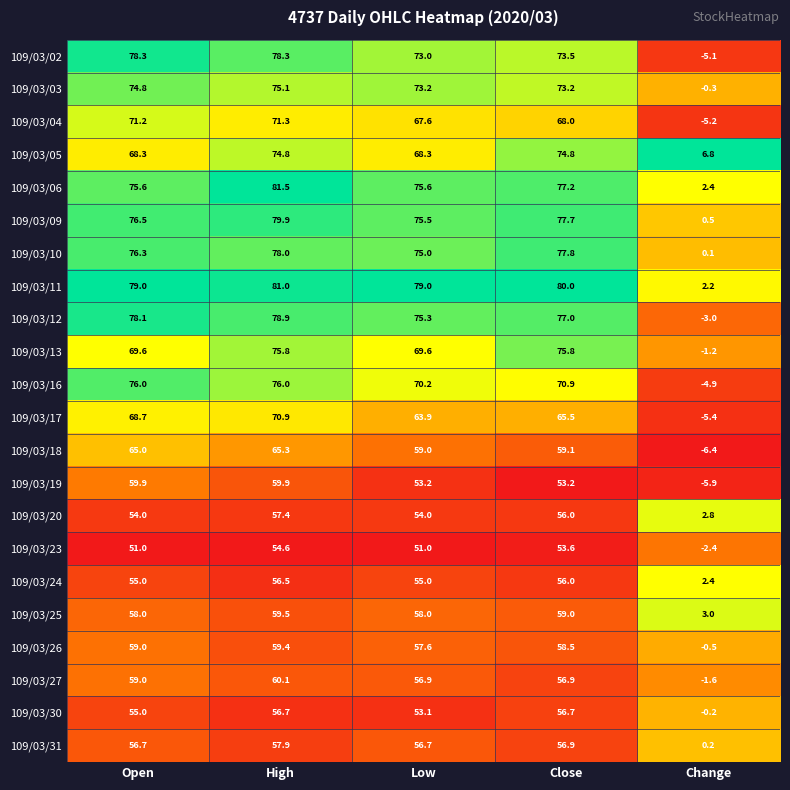

Which series changed the most between Low and Close?

109/03/05